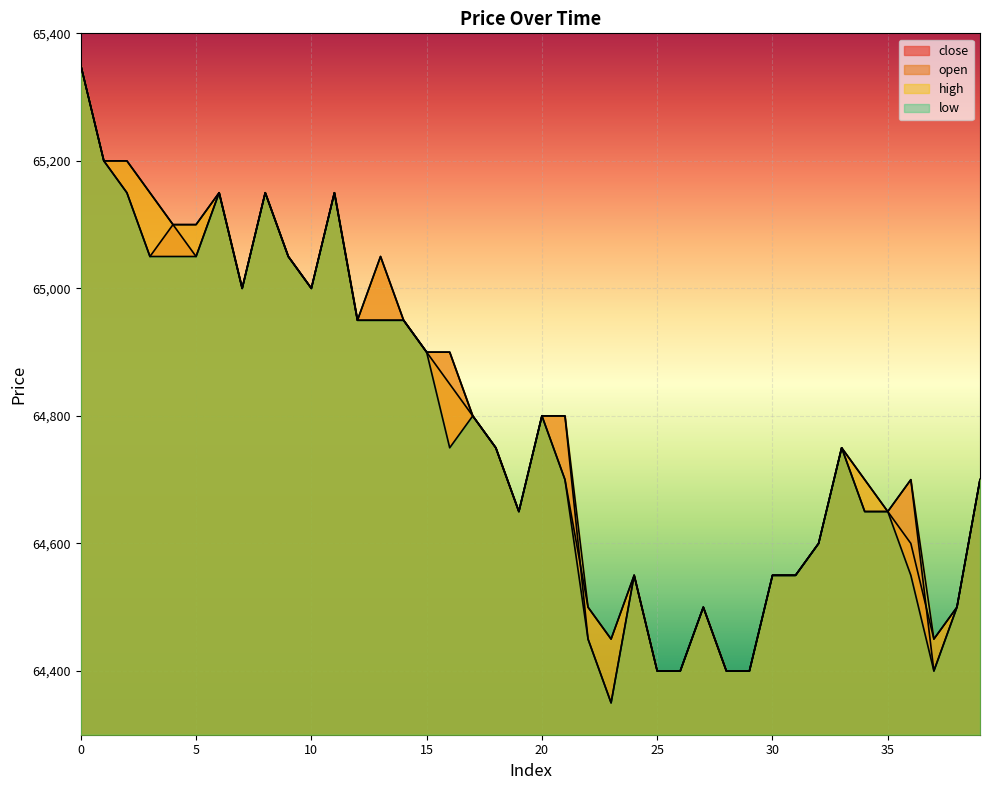

True or false: high has a value of 23982 at 29.

False